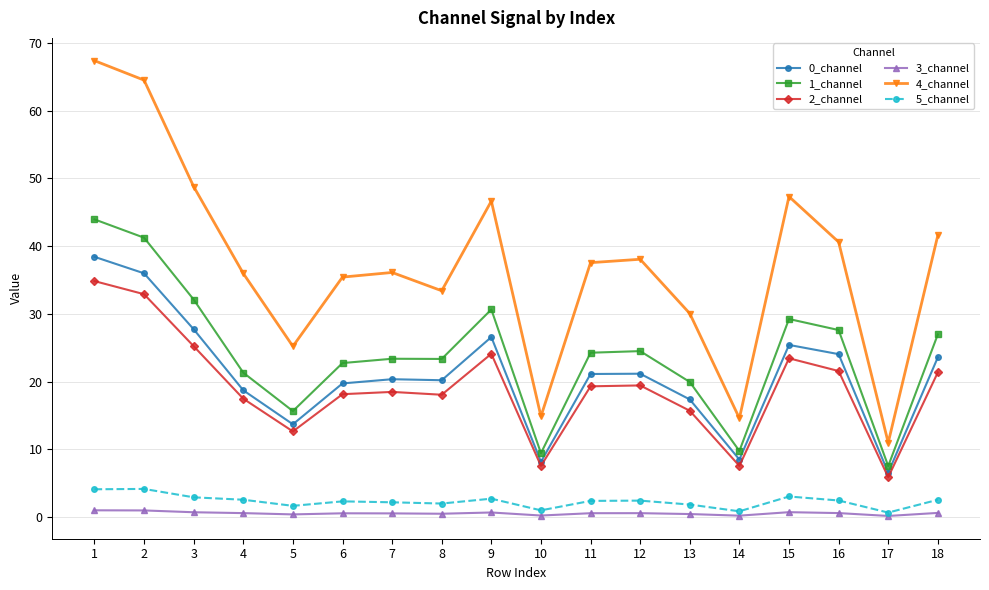

How many lines are shown in the chart?

6